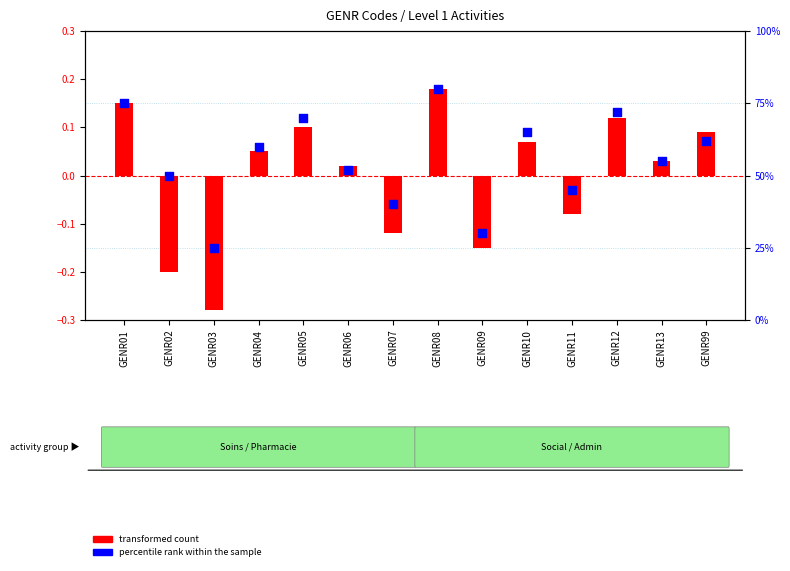

Which series reaches the maximum Y coordinate?

percentile rank within the sample